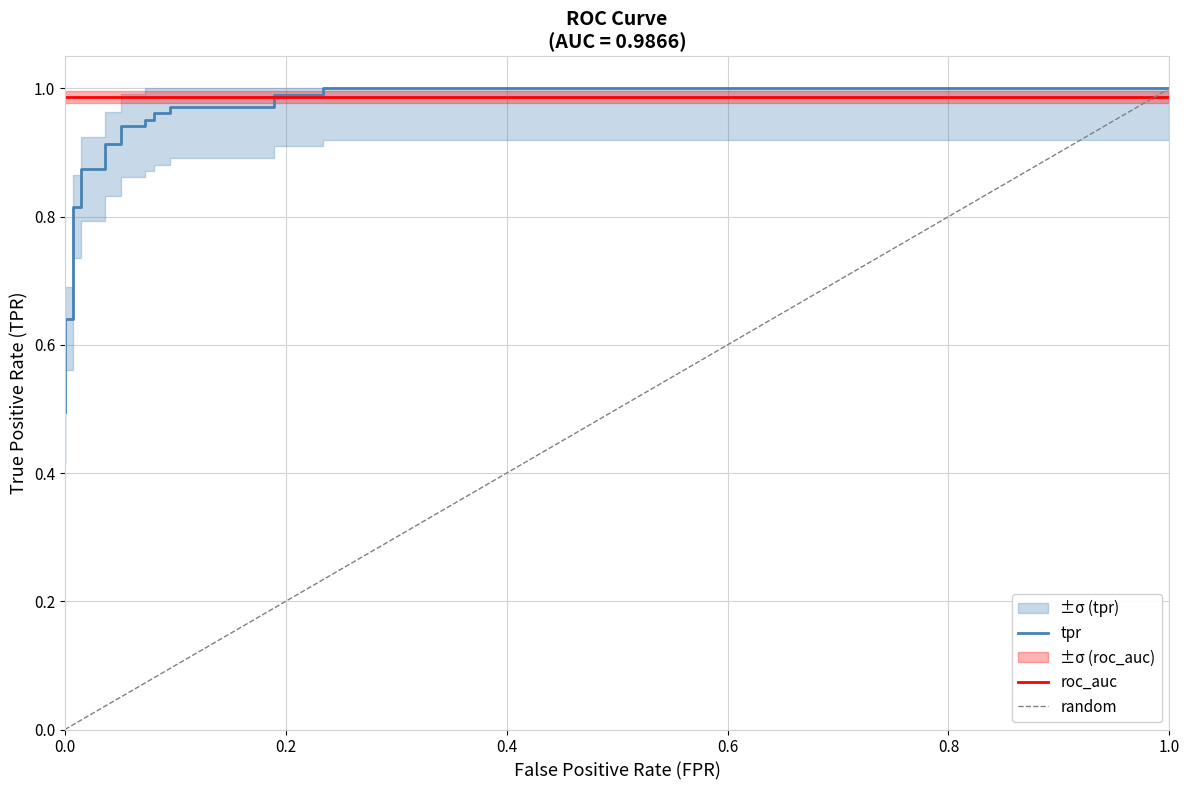

Reading right to left, extract all data points from this chart.

fpr: 1.0	0.2	0.2	0.2	0.2	0.1	0.1	0.1	0.1	0.1	0.1	0.1	0.1	0.0	0.0	0.0	0.0	0.0	0.0	0.0	0.0	0.0	0.0	0.0
tpr: 1.0	1.0	1.0	1.0	1.0	1.0	1.0	1.0	1.0	1.0	0.9	0.9	0.9	0.9	0.9	0.9	0.8	0.8	0.6	0.6	0.6	0.6	0.6	0.5
roc_auc: 1.0	1.0	1.0	1.0	1.0	1.0	1.0	1.0	1.0	1.0	1.0	1.0	1.0	1.0	1.0	1.0	1.0	1.0	1.0	1.0	1.0	1.0	1.0	1.0